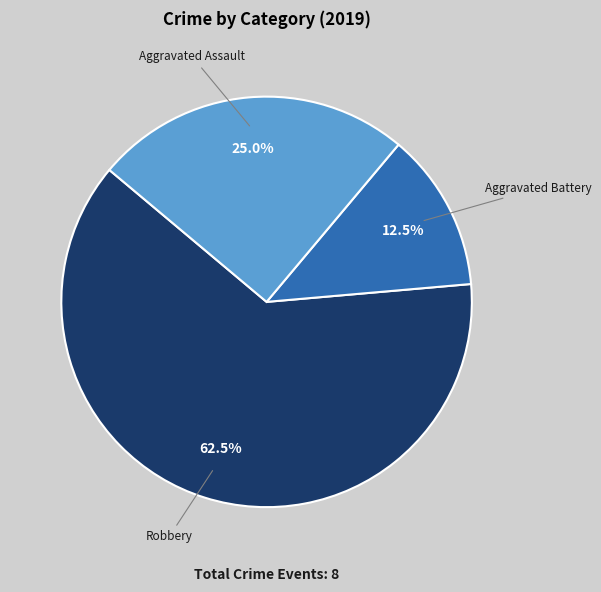

Count the number of slices in the pie.

3